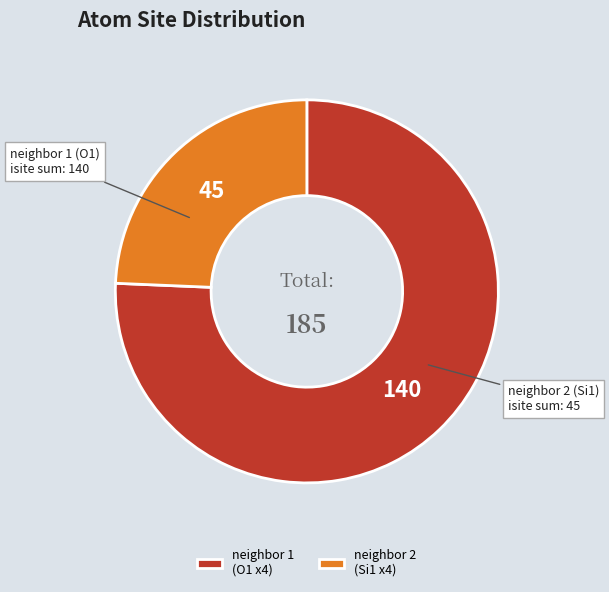

How many segments does this pie chart have?

2